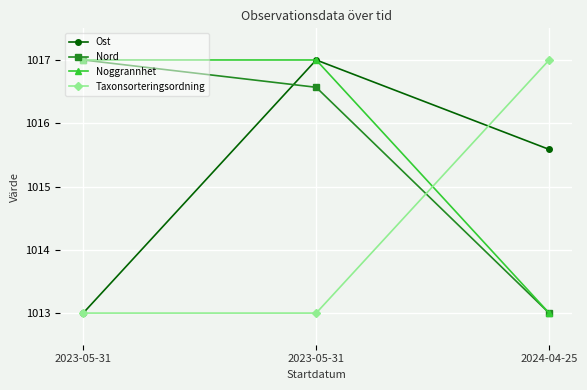

How many data points in Nord are less than 1016?

1